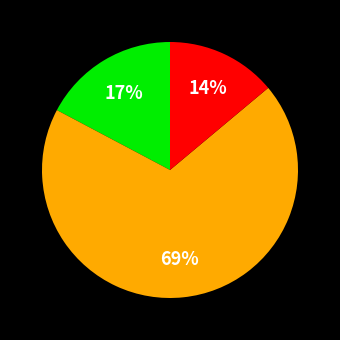

To the nearest percent, what is the difference between the largest and smallest slice percentages?

55%